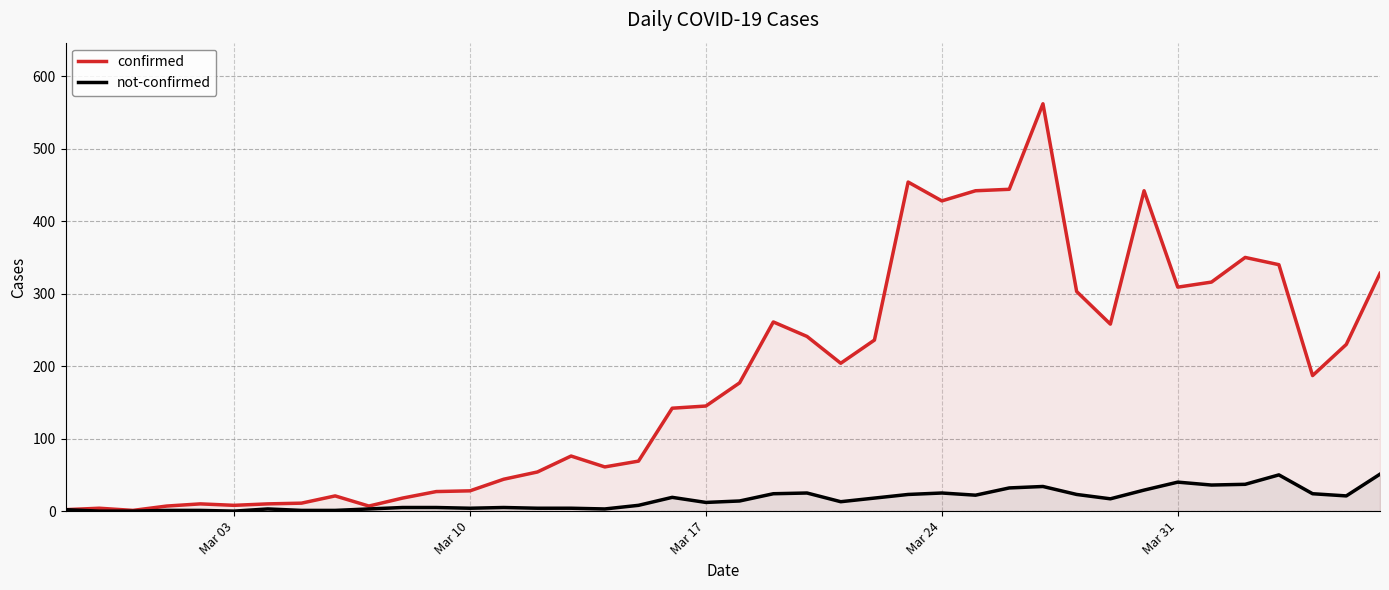

What is the maximum value for confirmed?

562